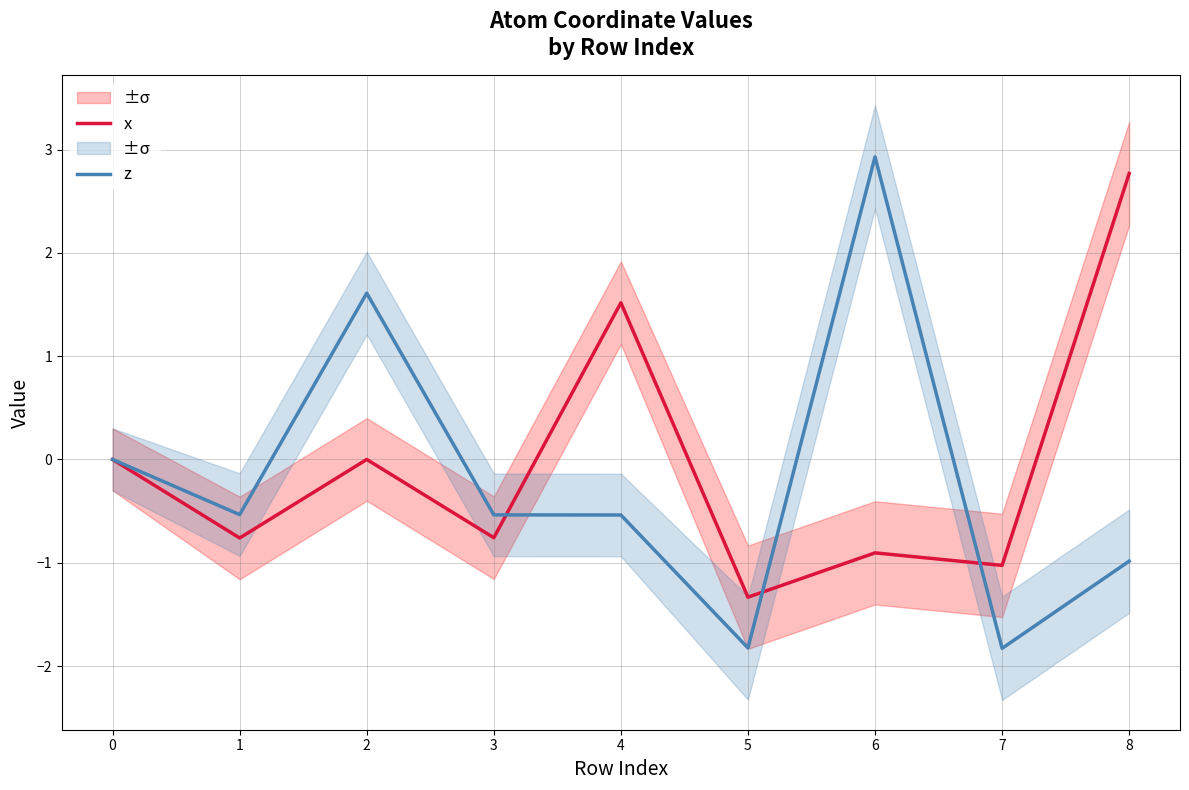

What is the sum of the z values at 0 and 5?

-1.8